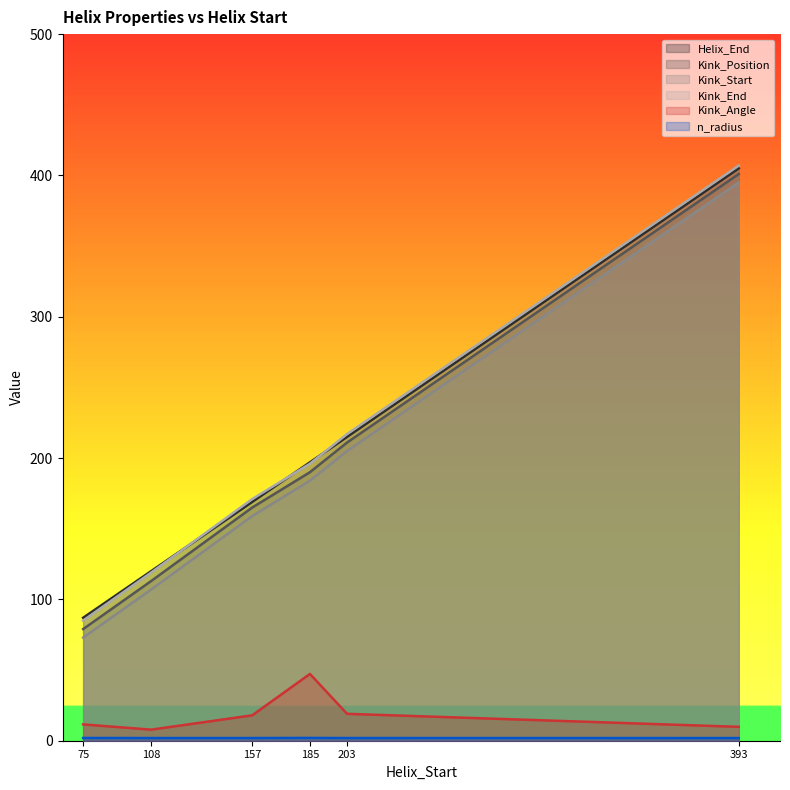

Between 185 and 393, which series saw the biggest shift?

Kink_Position